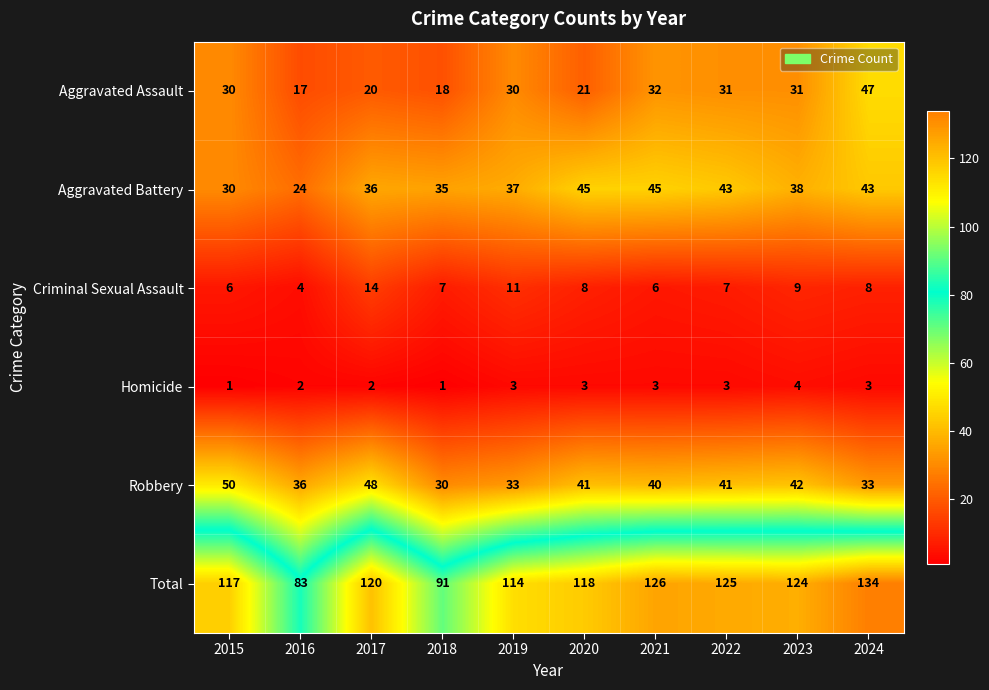

Between 2020 and 2023, which series saw the biggest shift?

Aggravated Assault